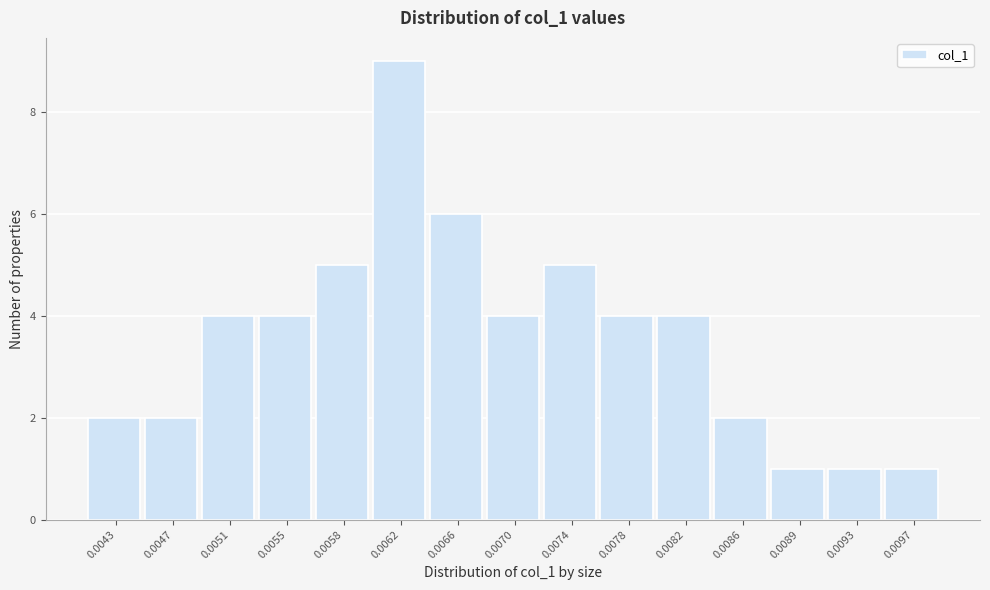

Reading right to left, what are all the values shown in this chart?

1	1	1	2	4	4	5	4	6	9	5	4	4	2	2